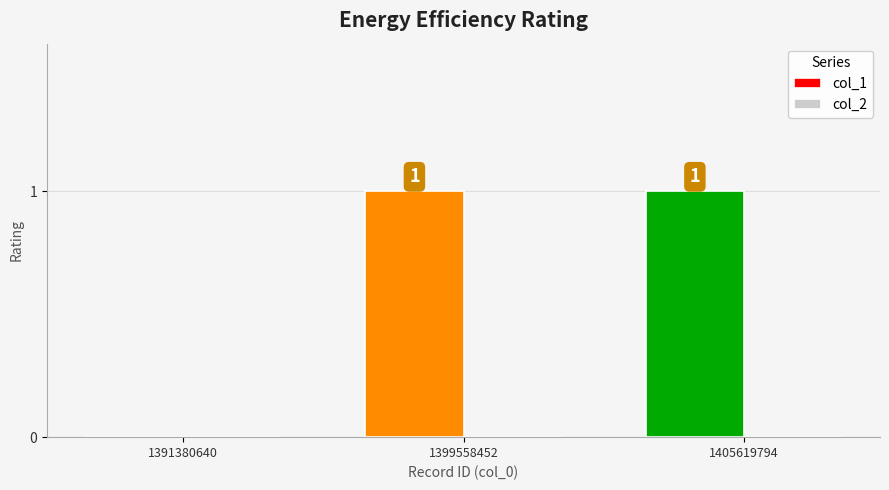

Between 1391380640 and 1399558452, which is larger?

1399558452